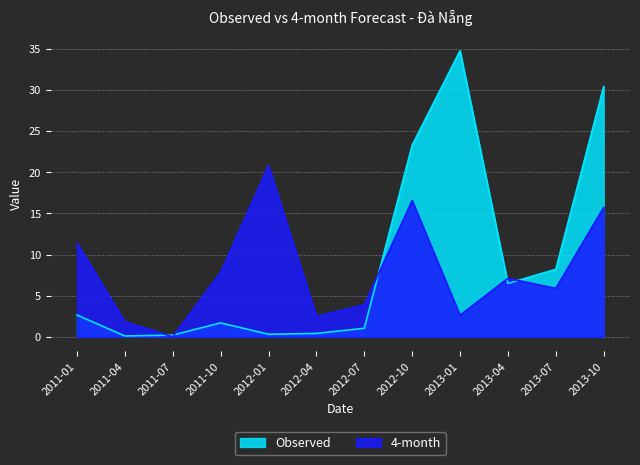

Reading left to right, what are all the values shown in this chart?

Observed: 2011-01=2.6	2011-04=0.1	2011-07=0.2	2011-10=1.7	2012-01=0.3	2012-04=0.4	2012-07=1.0	2012-10=23.3	2013-01=34.8	2013-04=6.5	2013-07=8.2	2013-10=30.4
4-month: 2011-01=11.4	2011-04=1.8	2011-07=0.0	2011-10=7.8	2012-01=20.8	2012-04=2.5	2012-07=3.9	2012-10=16.6	2013-01=2.6	2013-04=7.1	2013-07=5.9	2013-10=15.7